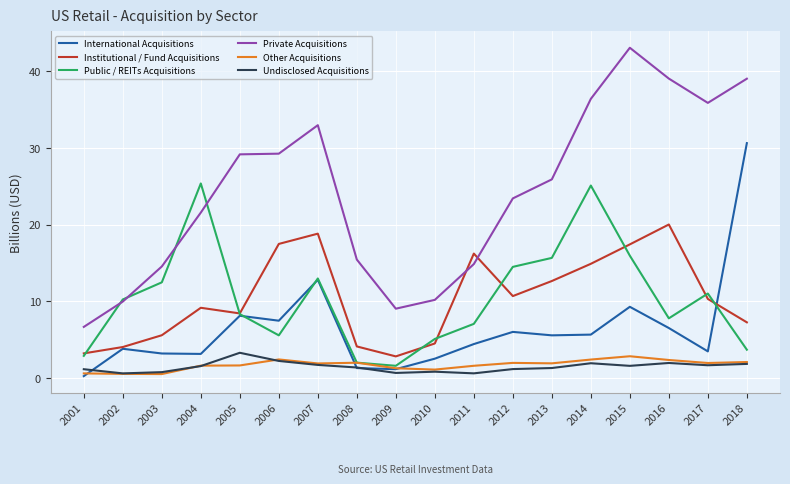

True or false: Institutional / Fund Acquisitions has a value of 29.2 at 2016.

False